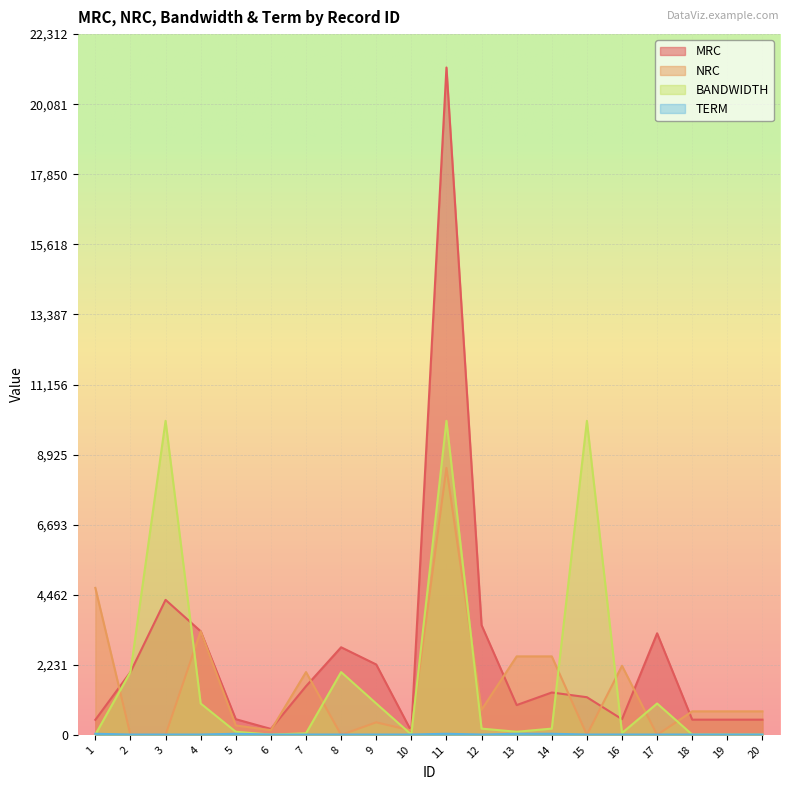

At which category is the sum across all series the highest?

11